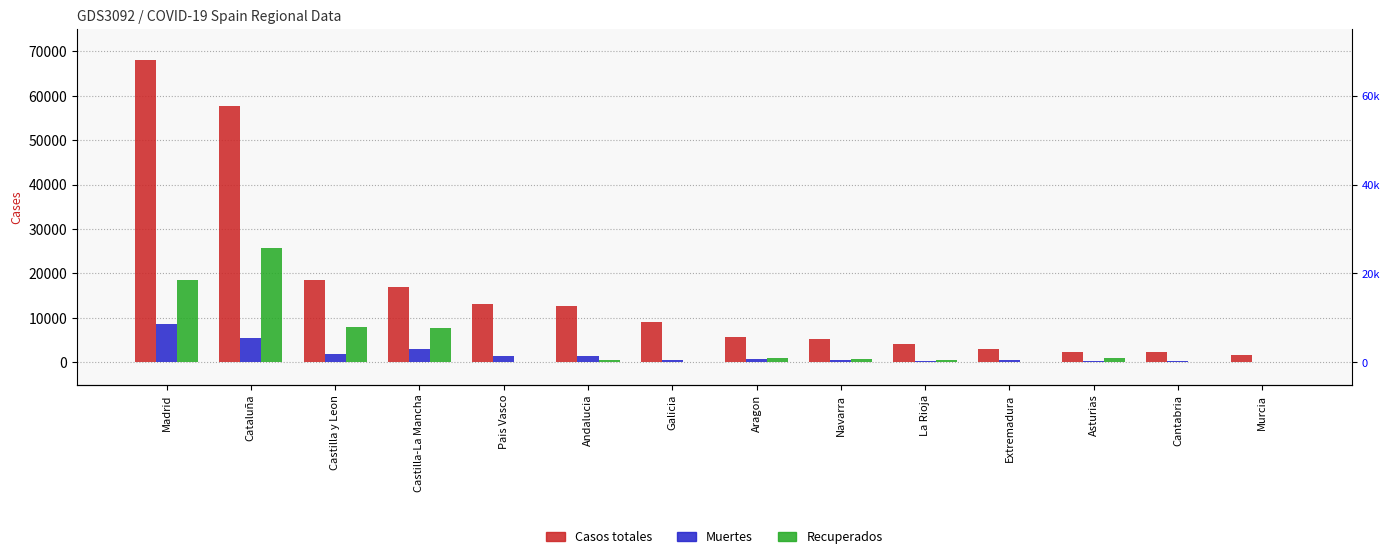

Which category has the lowest value across all series?

Pais Vasco